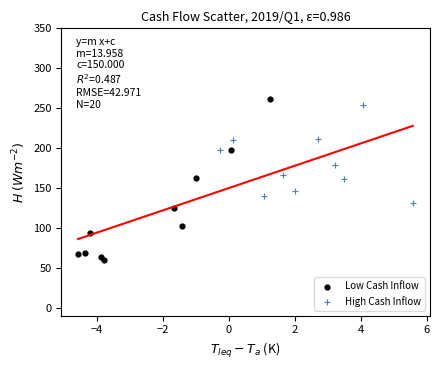

Which series reaches the minimum Y coordinate?

Low Cash Inflow